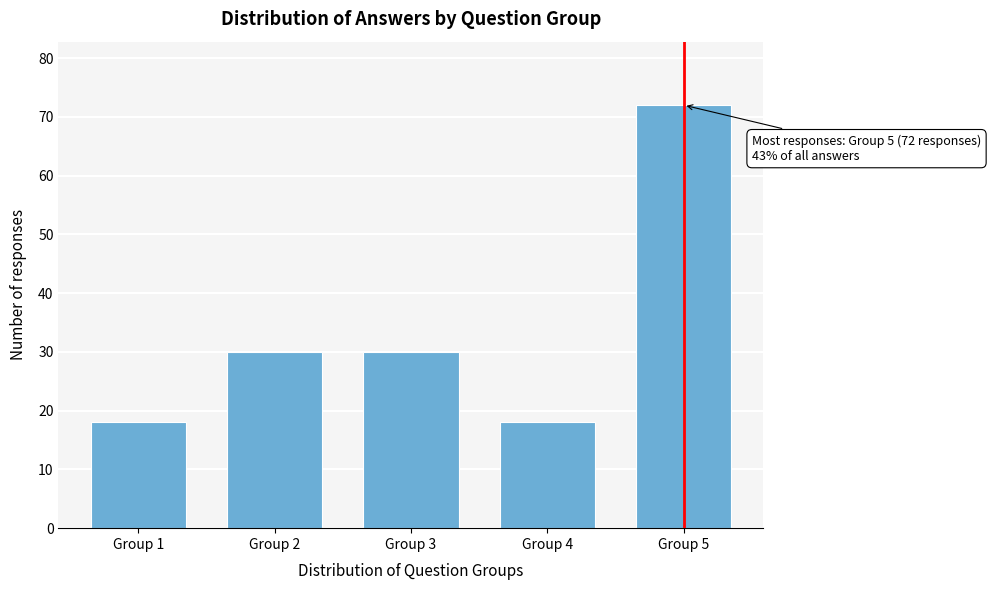

Reading left to right, extract all data points from this chart.

18	30	30	18	72